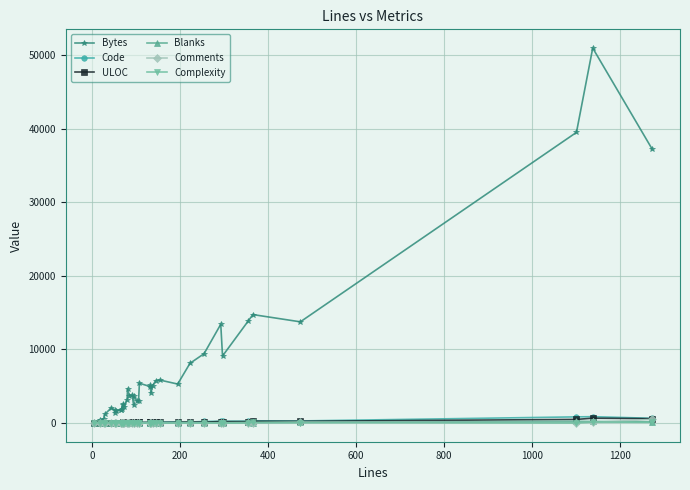

Which series has the largest total across all categories?

Bytes